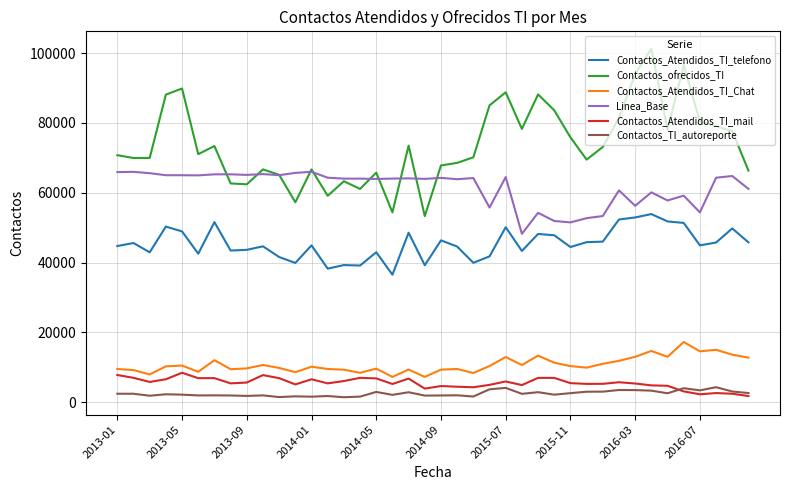

What is the lowest value of the Contactos_Atendidos_TI_telefono series?

36527